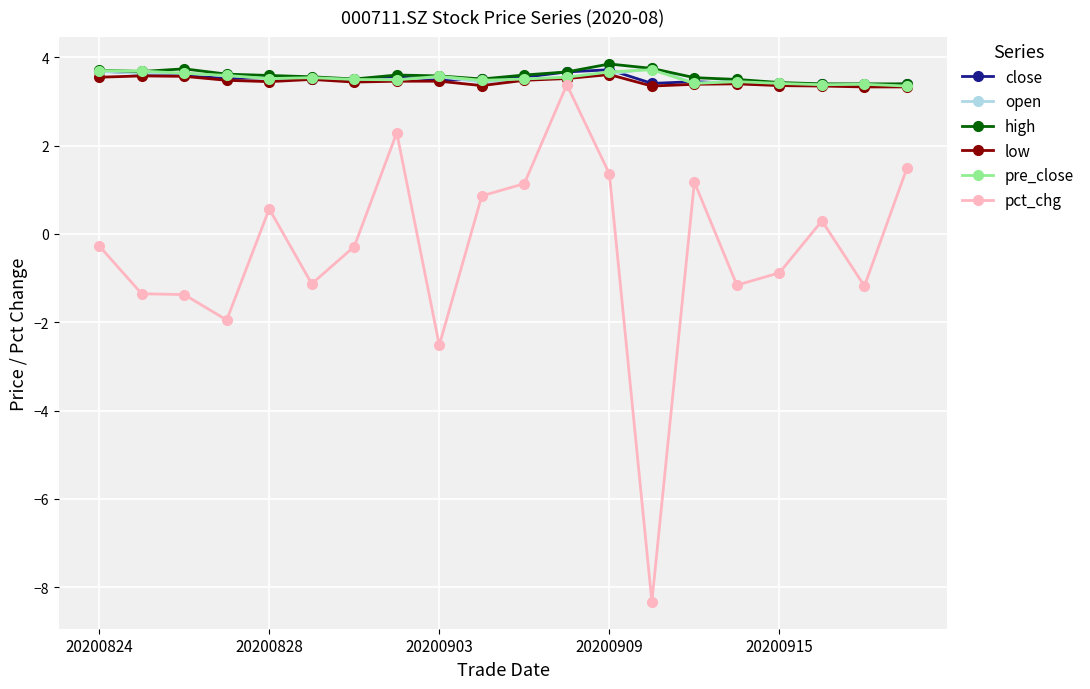

Count the number of data series in this chart.

6